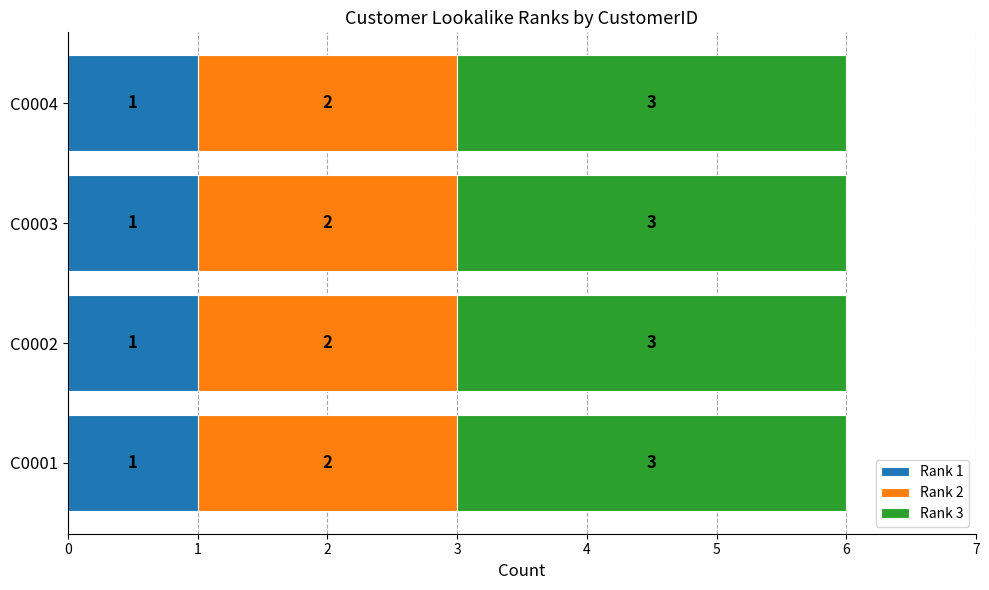

What is the total value across all series at C0003?

6